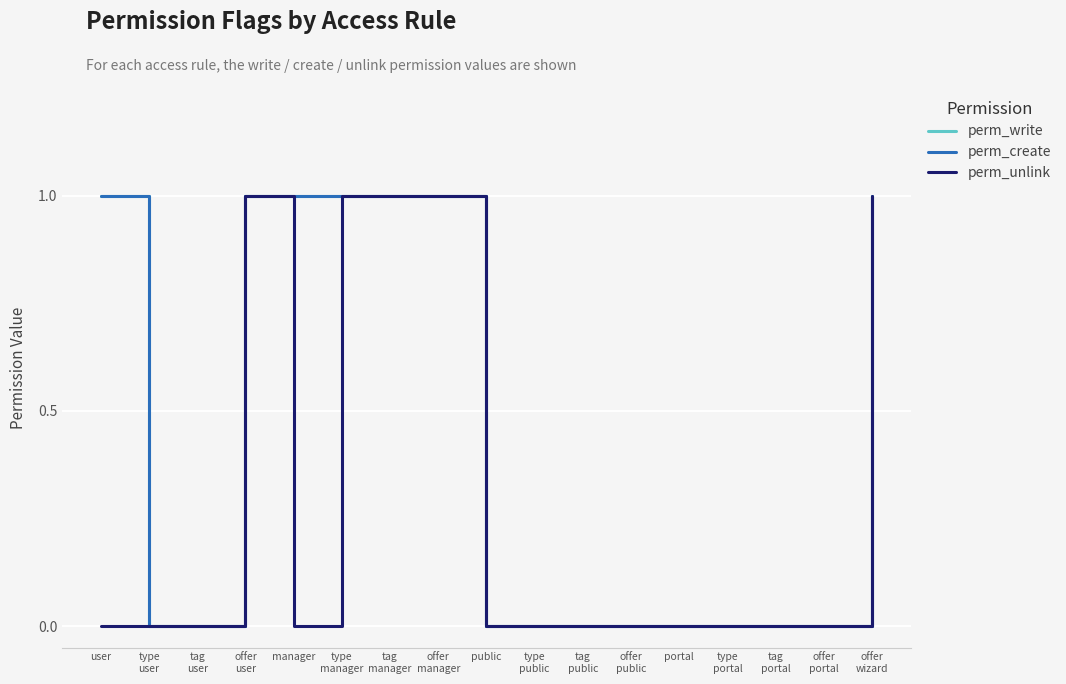

Does the chart display data point markers on the line(s)?

No